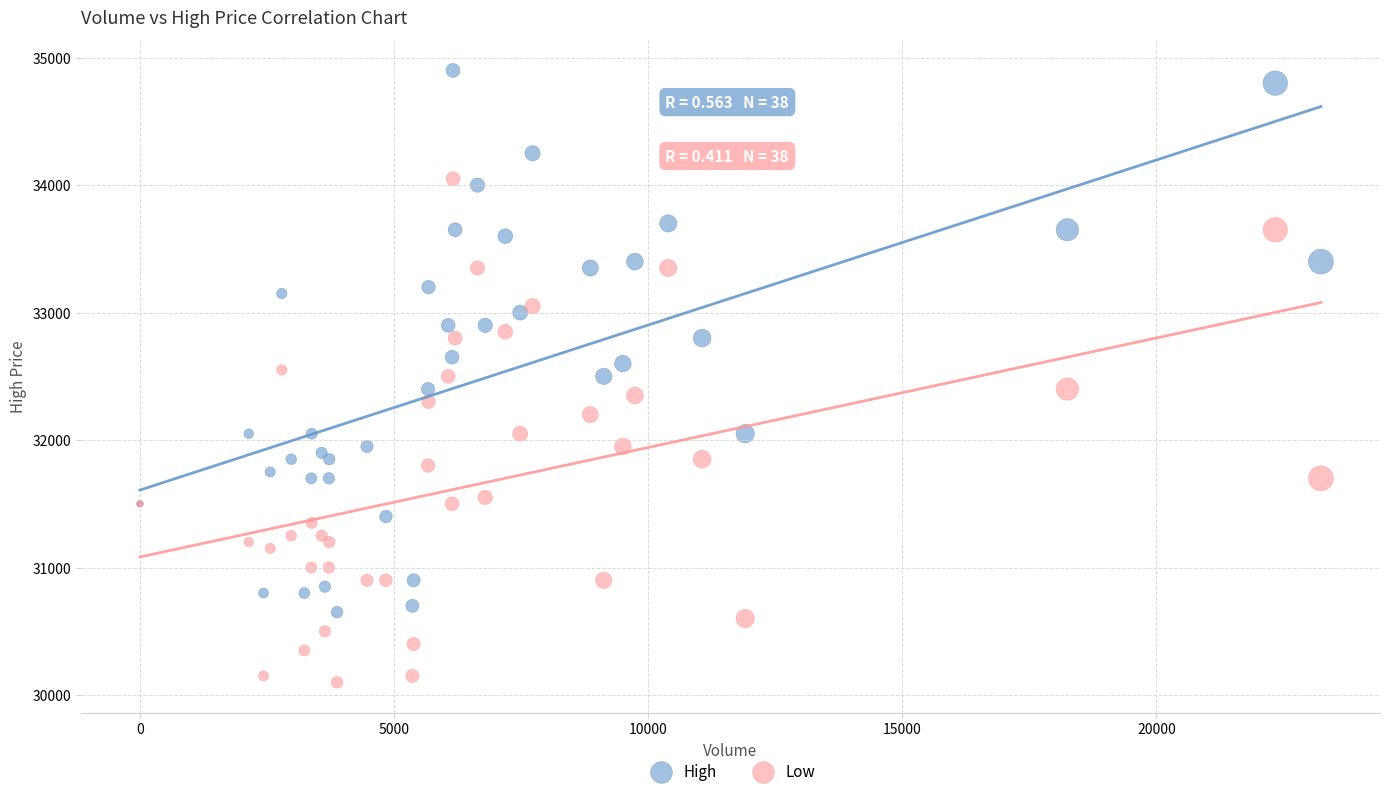

What are all the series names shown in the legend?

High, Low